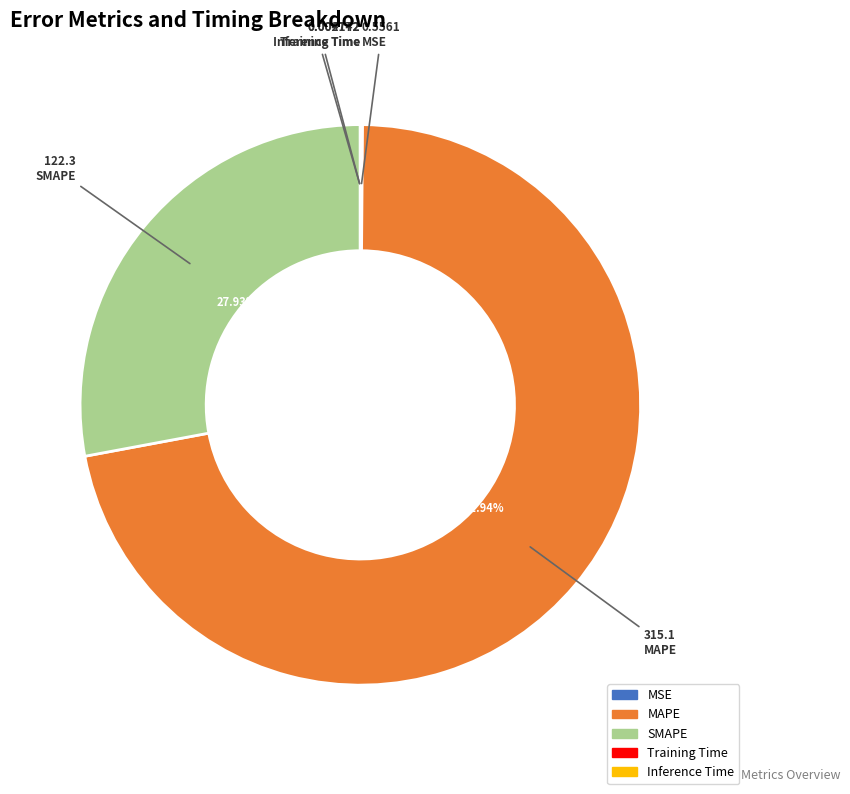

Is there a majority slice in this chart?

Yes